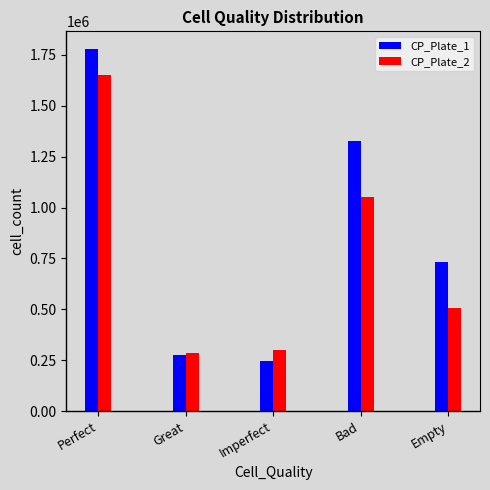

What position from the right is Perfect?

5